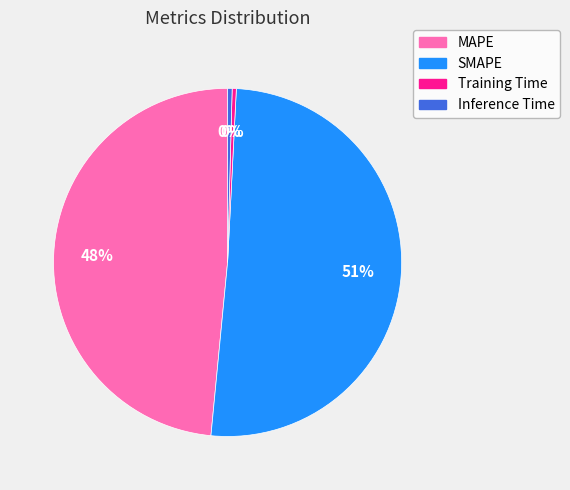

To the nearest percent, what is the difference between the MAPE and Inference Time slice percentages?

48%